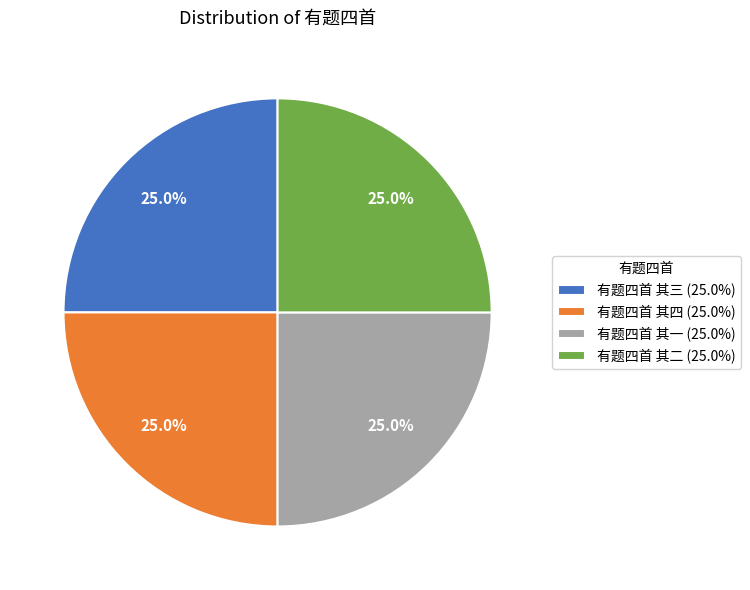

Is there a majority slice in this chart?

No